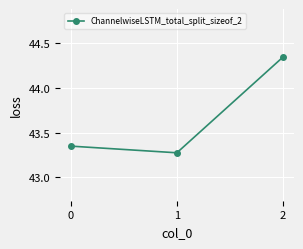

What is the sum of all values?

131.0